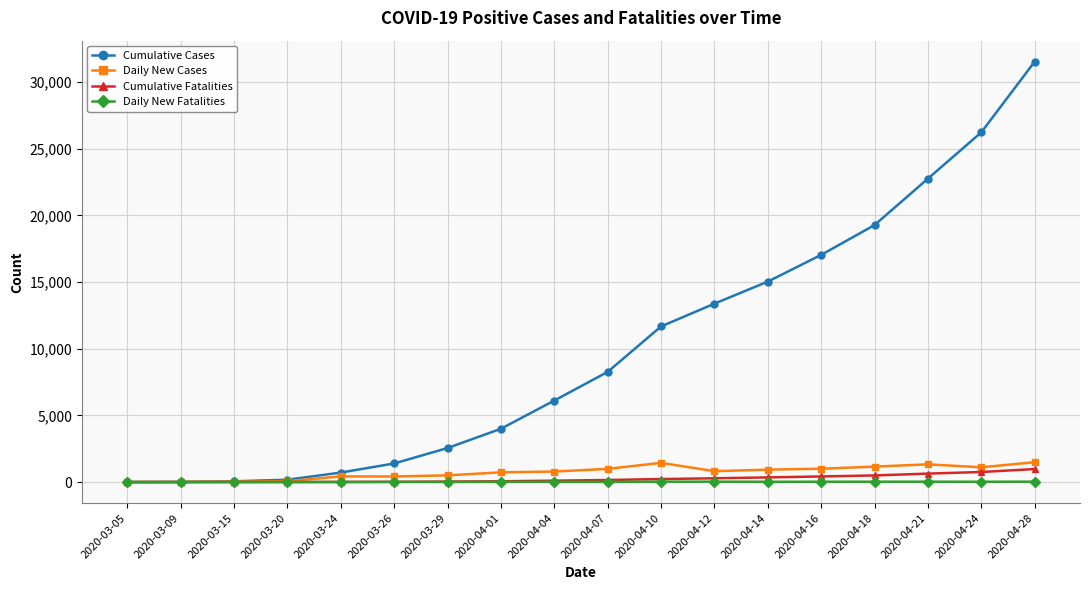

What is the greatest value displayed?

31528